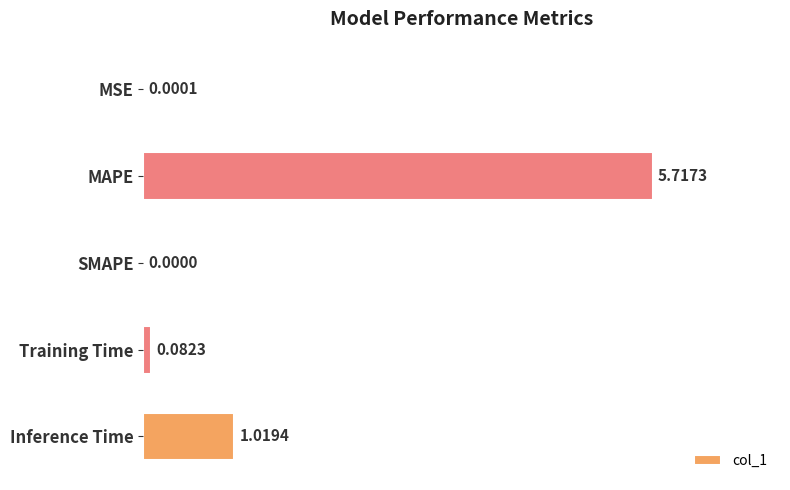

Between MAPE and MSE, which is larger?

MAPE